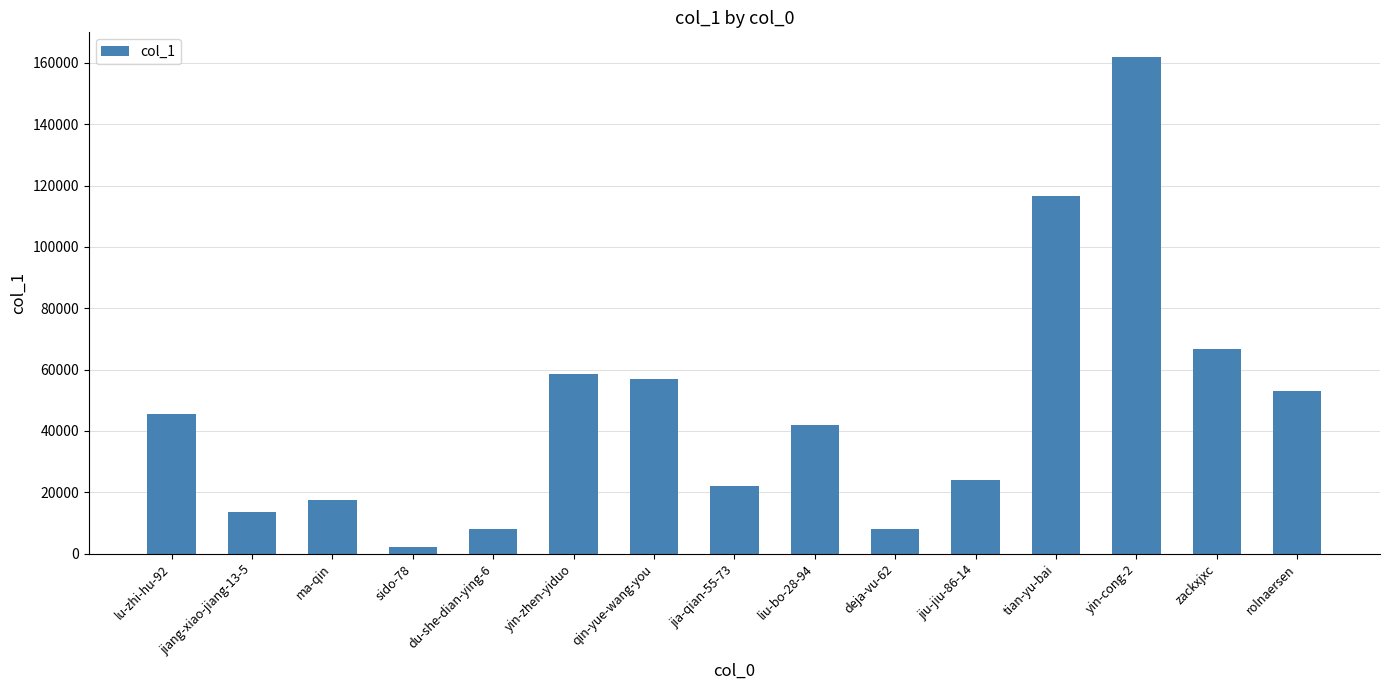

The chart shows a value of 116569 at tian-yu-bai. True or false?

True